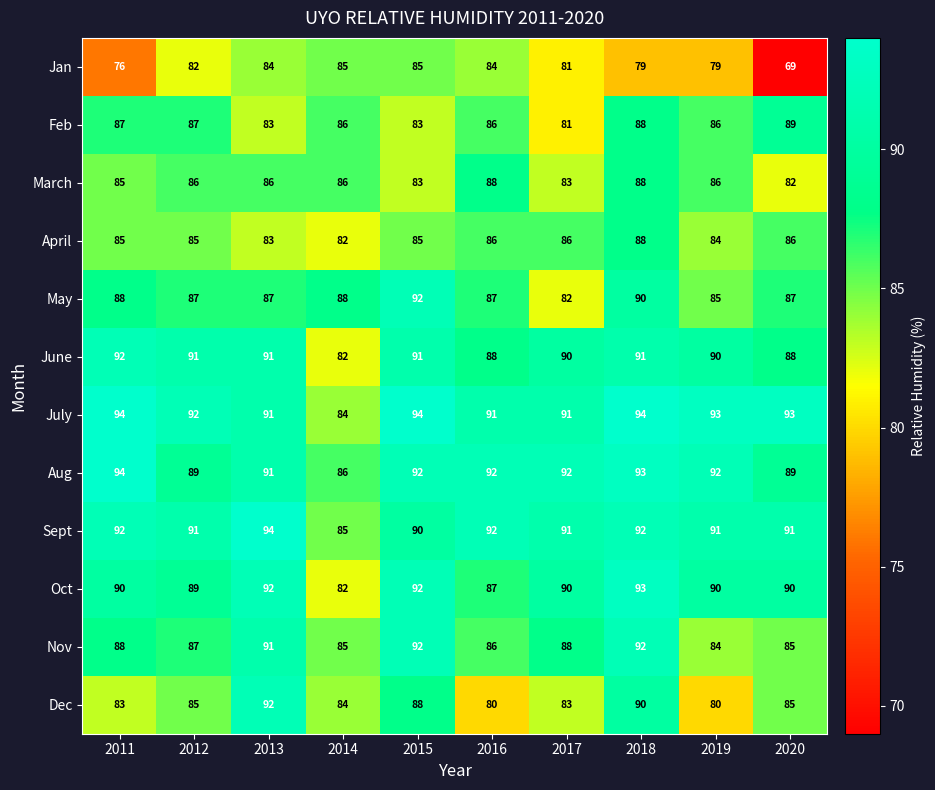

What is the average value of the Jan series?

80